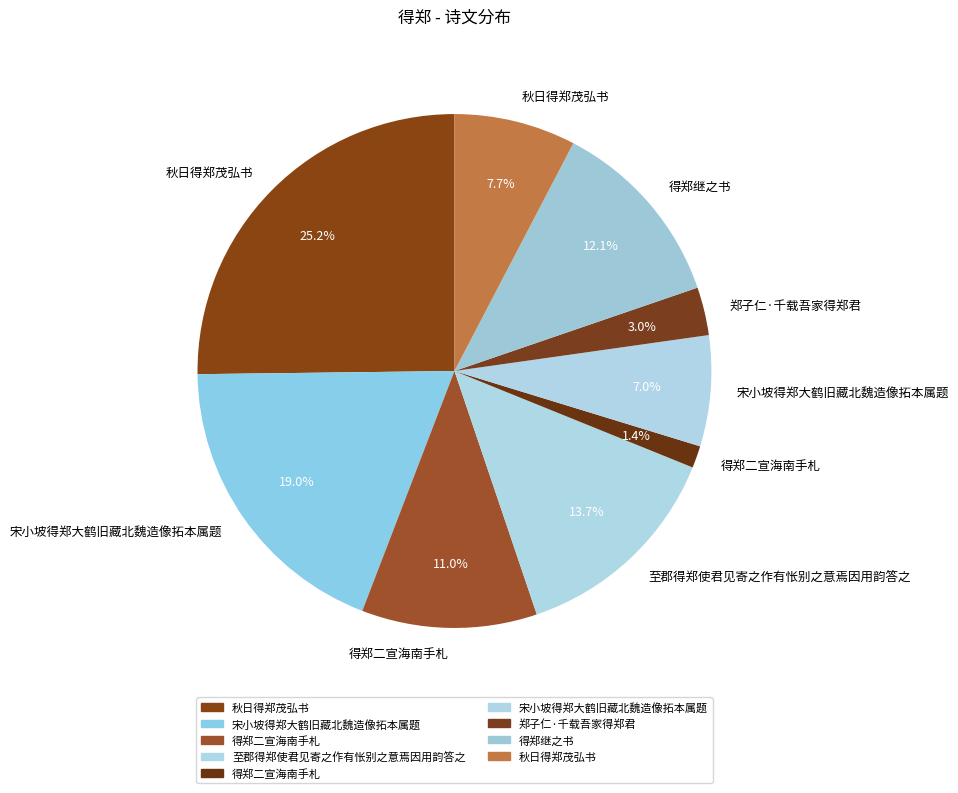

How many segments does this pie chart have?

9